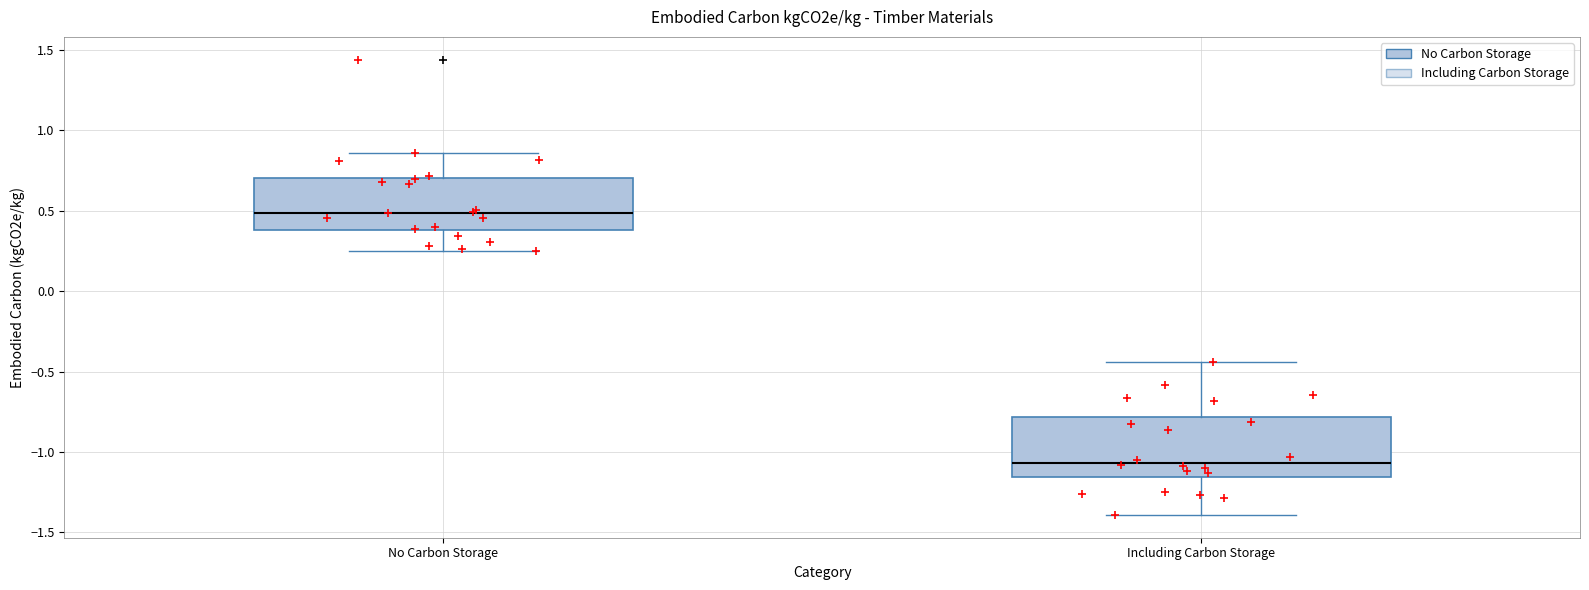

Which box has the lowest median line?

Including Carbon Storage